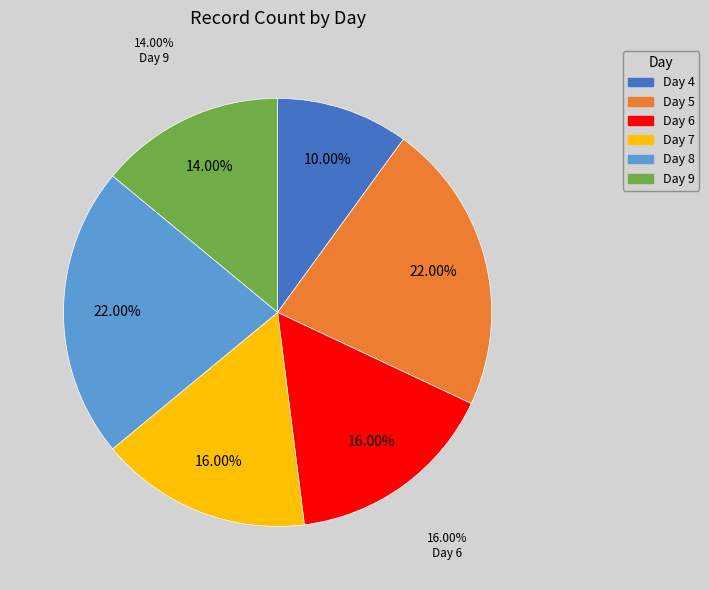

How much of the chart is everything except 8?

78.0%